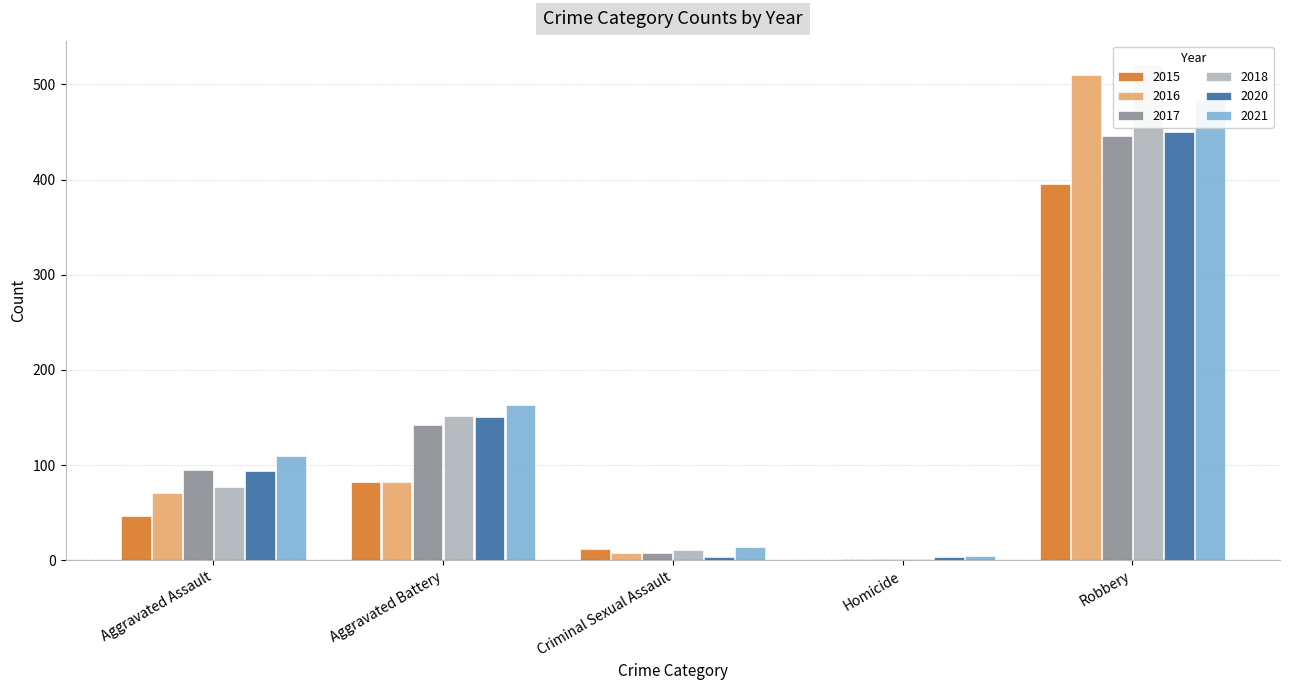

What are all the series names shown in the legend?

2015, 2016, 2017, 2018, 2020, 2021